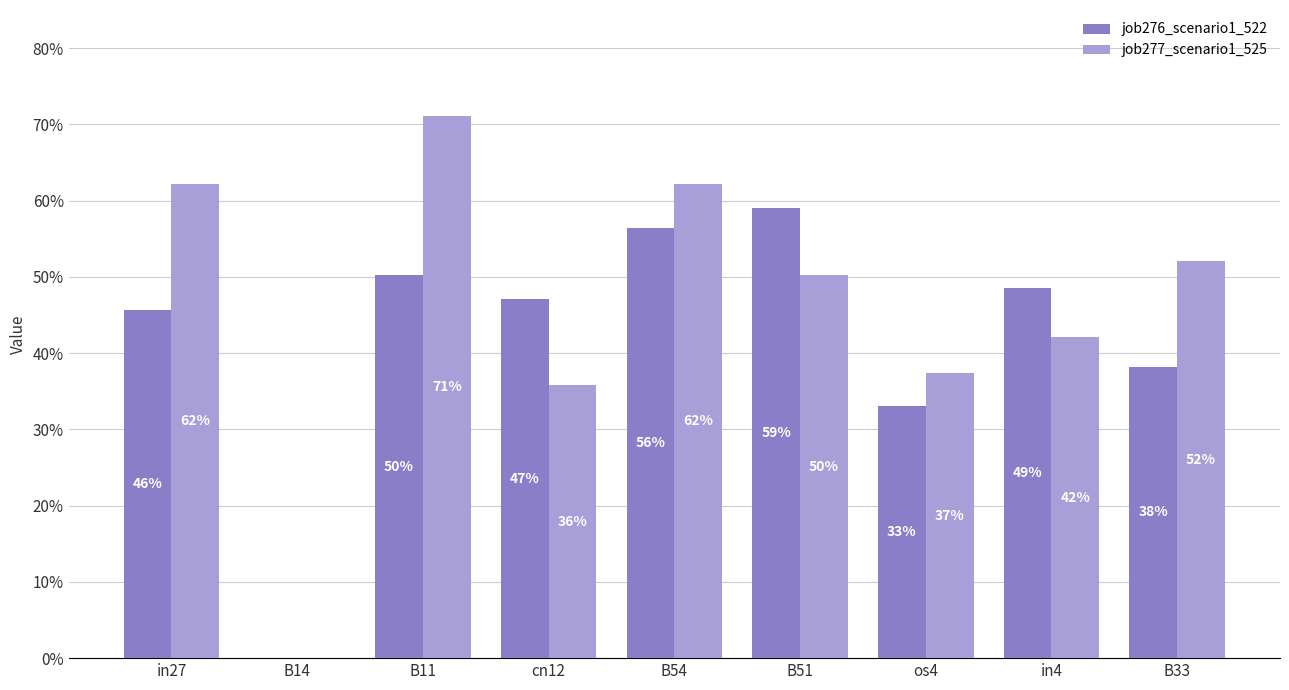

Are the bars horizontal?

No